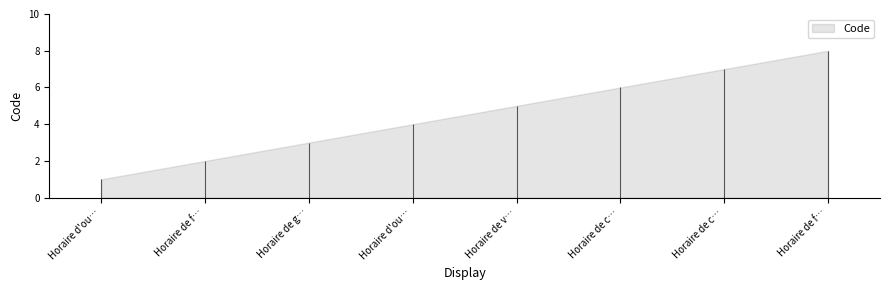

Which category has the highest value across all series?

Horaire de fermeture